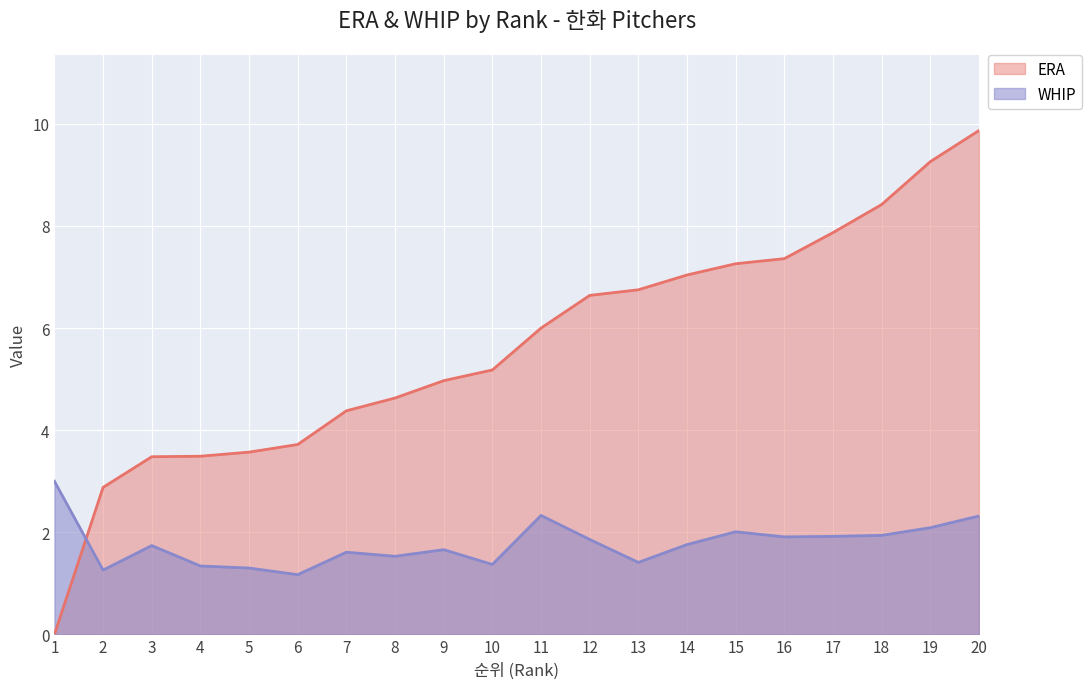

At how many categories does at least one series exceed 5?

11